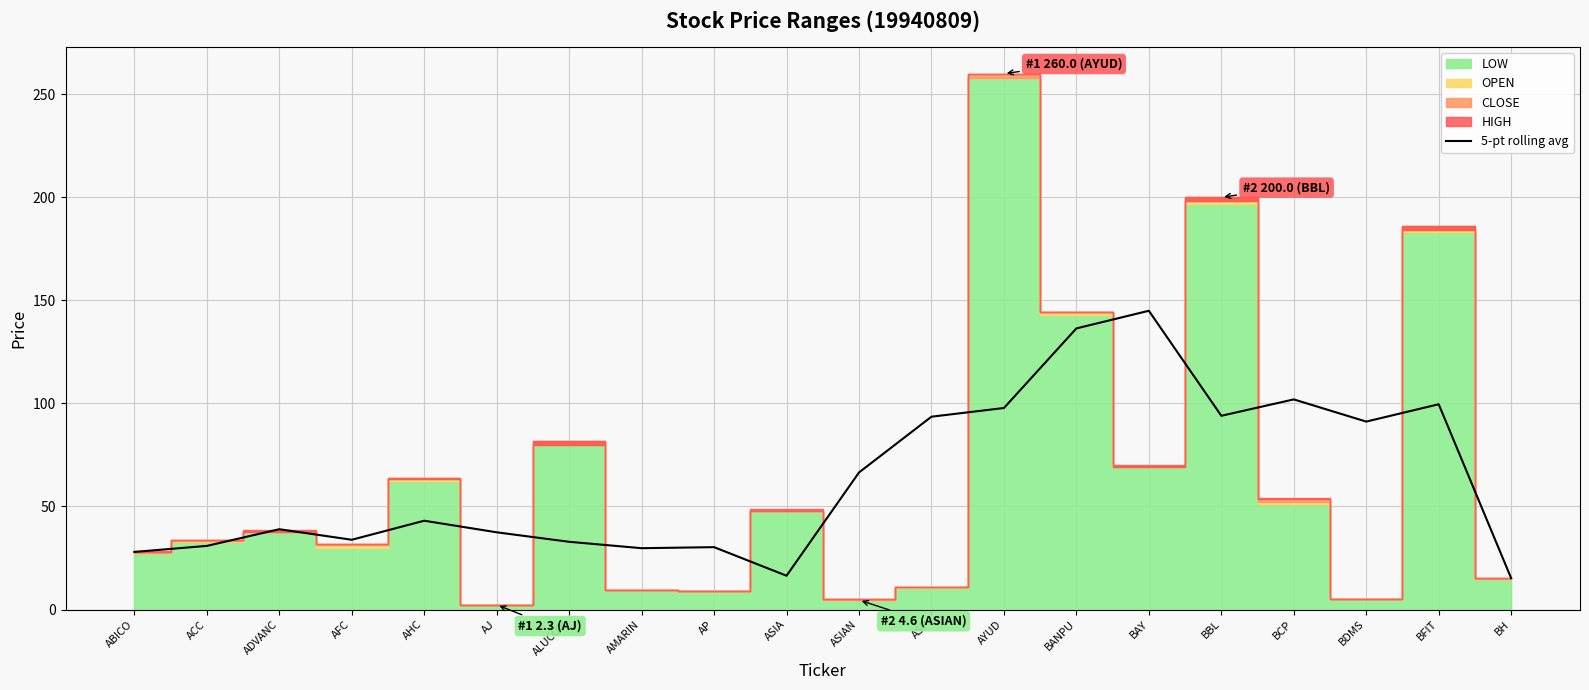

What is the label of the 17th point from the right?

AFC